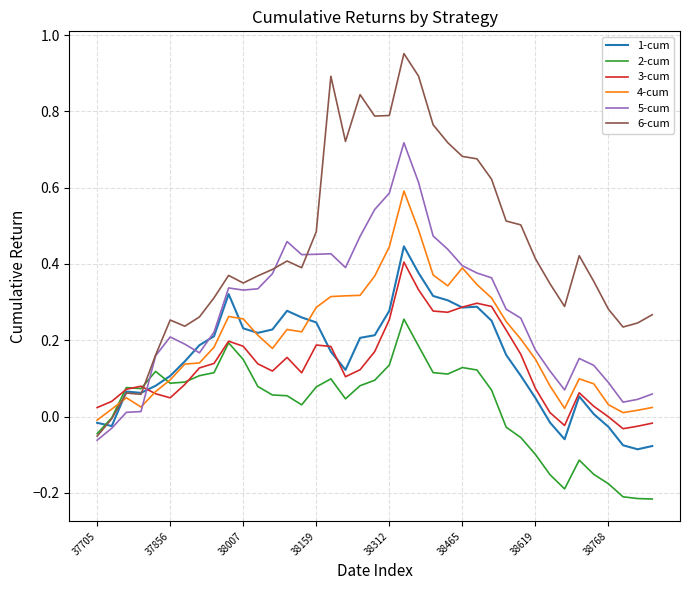

Does the chart have visible grid lines?

Yes